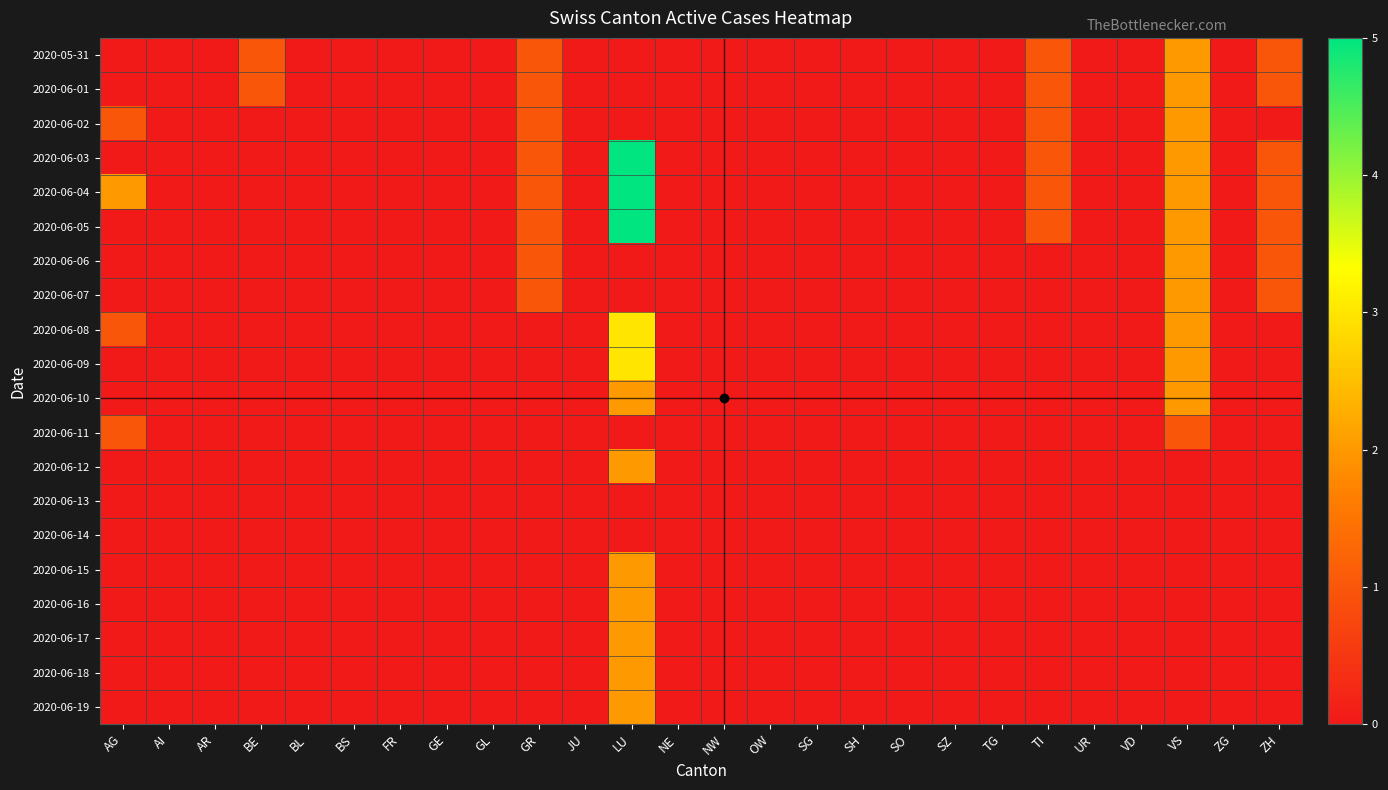

At BS, list the series in order from smallest to largest.

2020-05-31, 2020-06-01, 2020-06-02, 2020-06-03, 2020-06-04, 2020-06-05, 2020-06-06, 2020-06-07, 2020-06-08, 2020-06-09, 2020-06-10, 2020-06-11, 2020-06-12, 2020-06-13, 2020-06-14, 2020-06-15, 2020-06-16, 2020-06-17, 2020-06-18, 2020-06-19